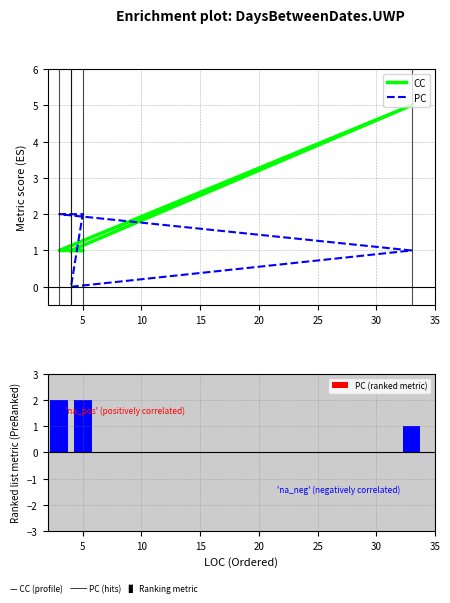

What is the average value of the PC (ranked metric) series?

1